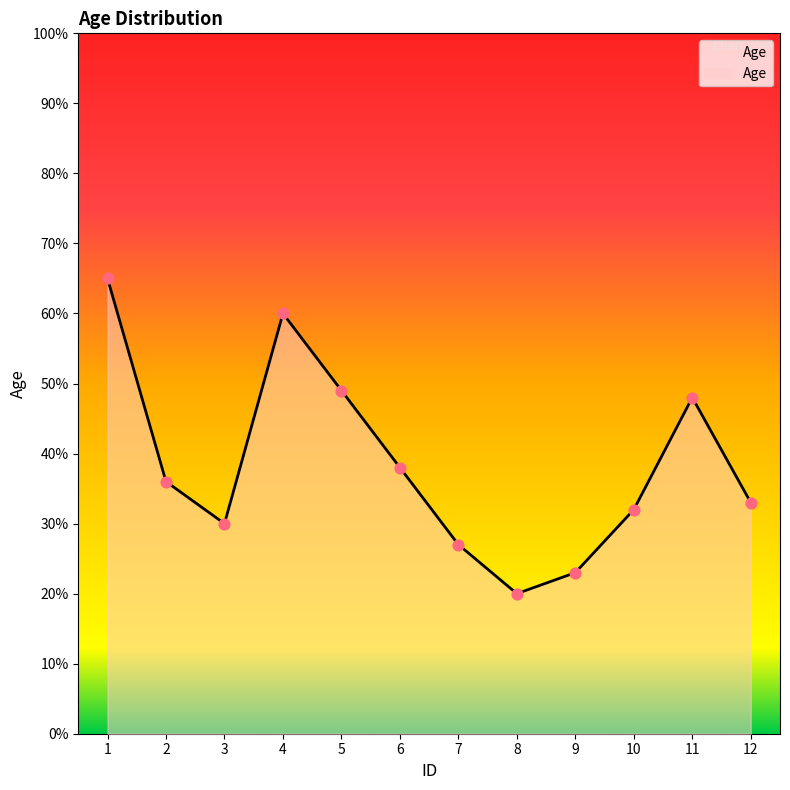

What is the ratio of the value at 11 to the value at 3?

1.6